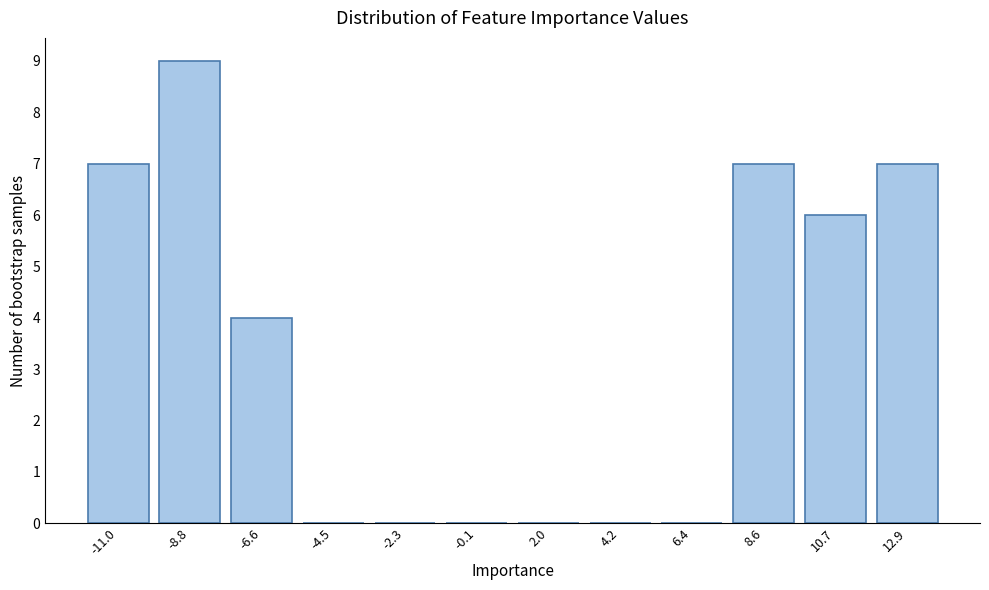

Reading left to right, list every bar in this chart as the range it spans on the x-axis followed by its height. Neither the bar edges nor the heights are printed on the chart, so give them approximately, as read against the axes.

-12.0 to -10.0: 7
-10.0 to -7.5: 9
-7.5 to -5.5: 4
-5.5 to -3.5: 0
-3.5 to -1.0: 0
-1.0 to 1.0: 0
1.0 to 3.0: 0
3.0 to 5.5: 0
5.5 to 7.5: 0
7.5 to 9.5: 7
9.5 to 12.0: 6
12.0 to 14.0: 7